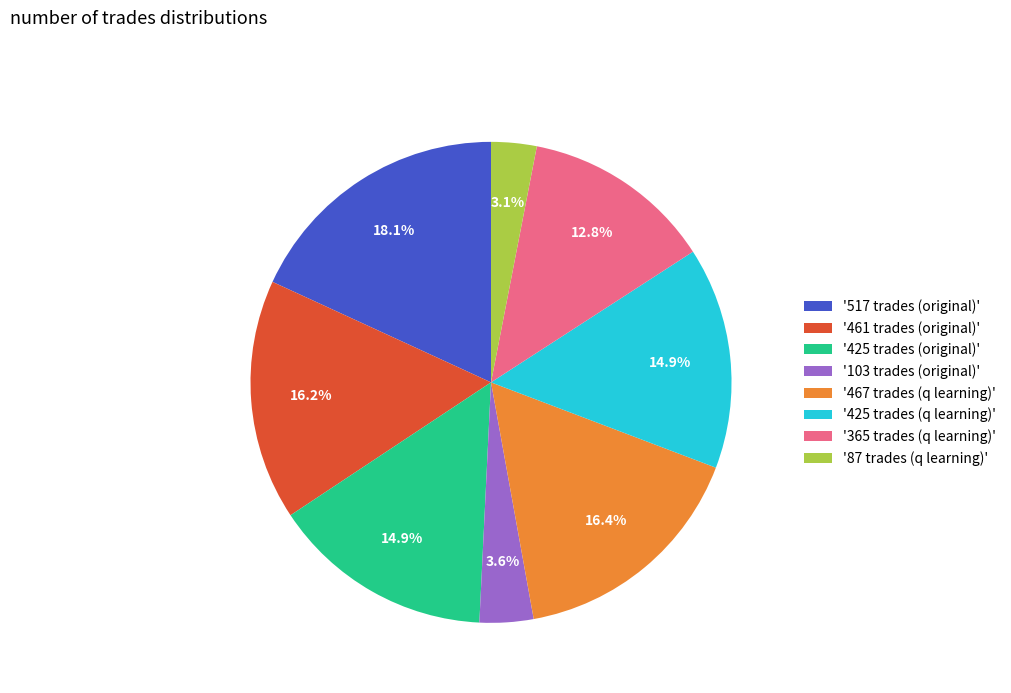

To the nearest percent, what is the average slice percentage?

12%